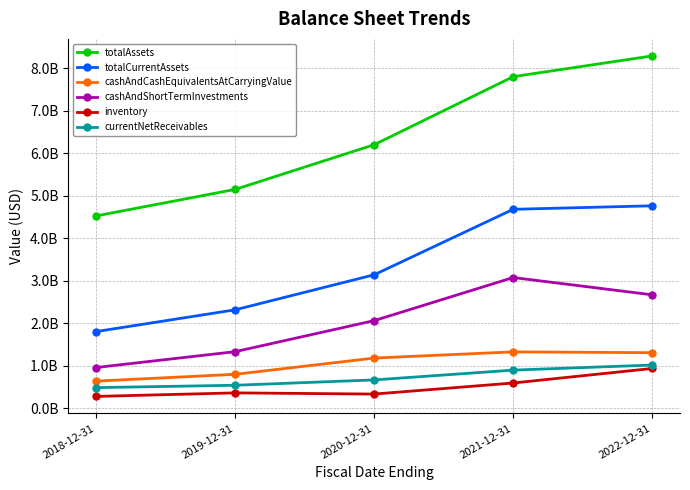

Does the chart have visible grid lines?

Yes